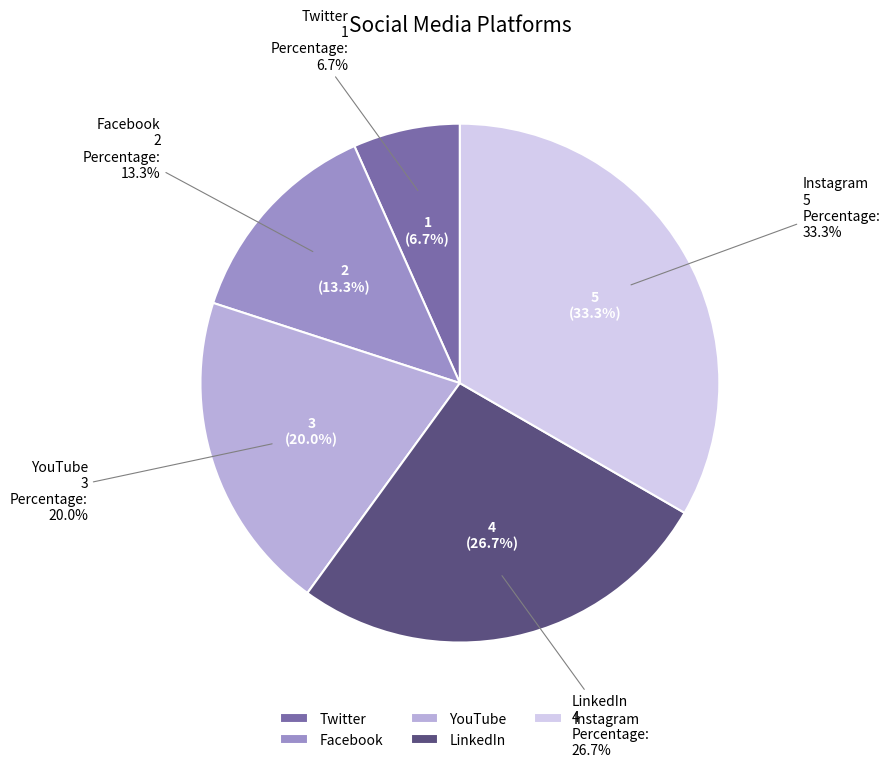

Is there any slice that represents more than half of the pie?

No